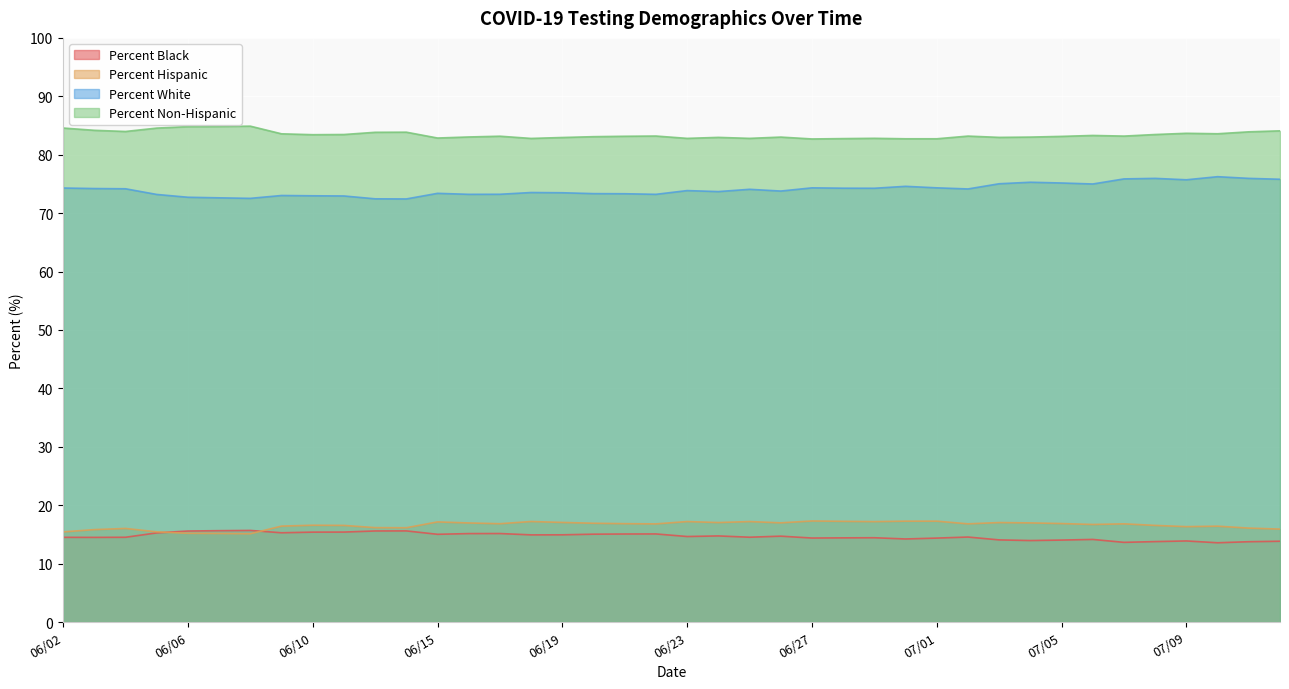

Between 06/17 and 07/02, which is larger?

06/17